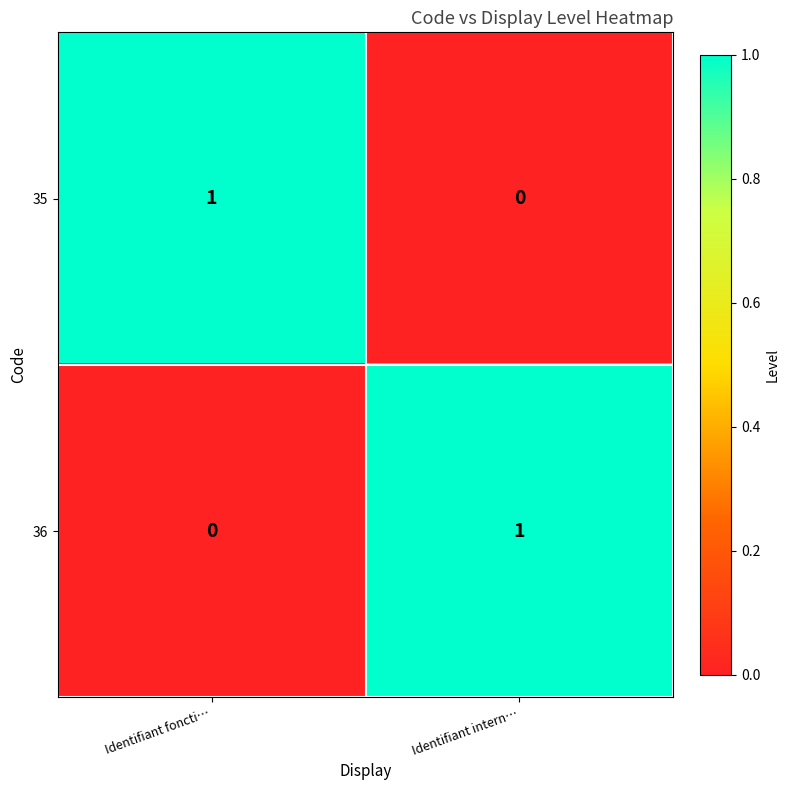

True or false: 36 has a value of 1 at Identifiant intern….

True